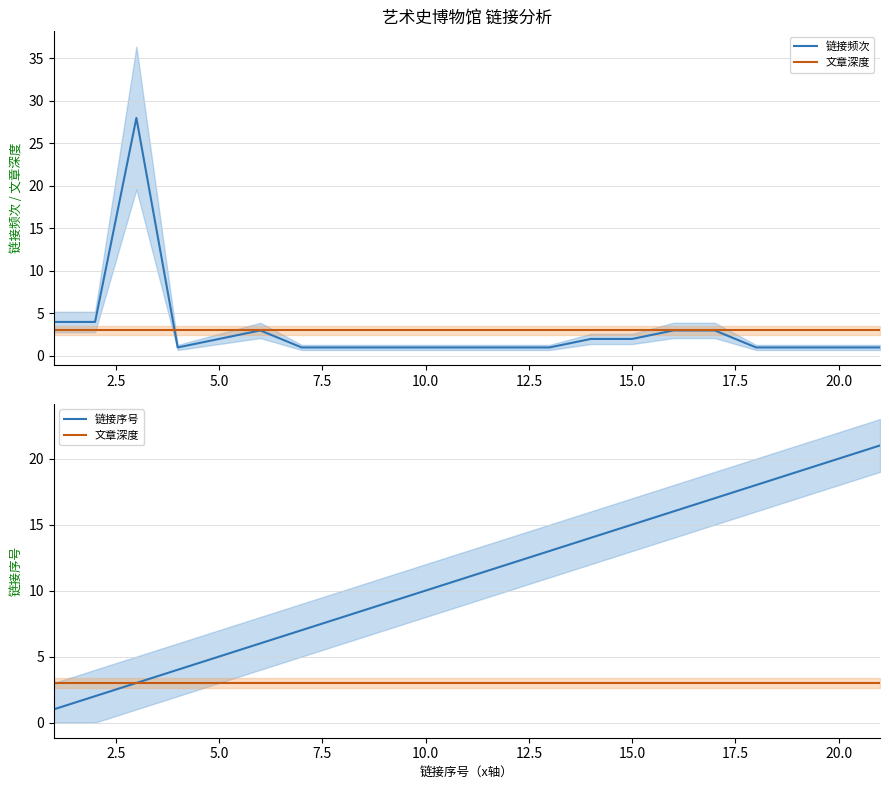

What is the value of the 文章深度 point at the 2nd from the left?

3